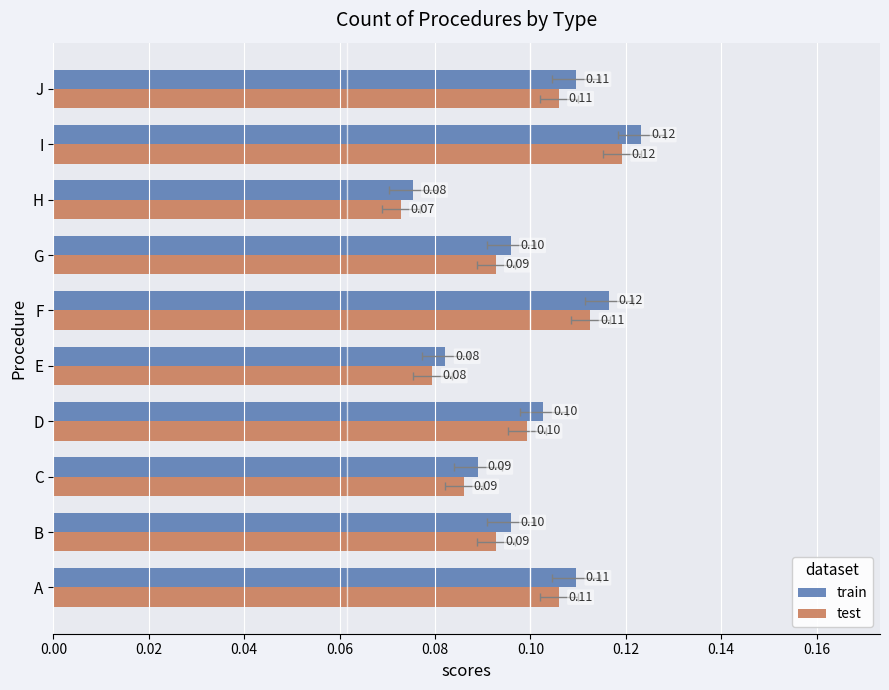

The train series shows 0.1 at B. True or false?

True